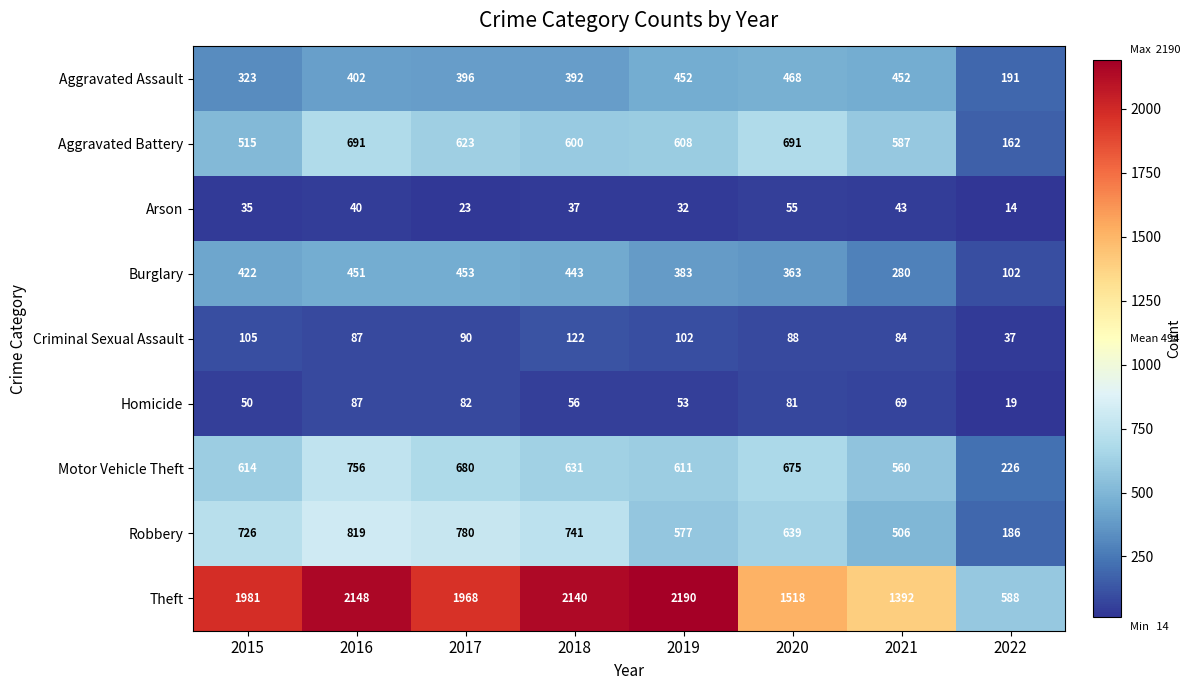

At 2021, list the series in order from smallest to largest.

Arson, Homicide, Criminal Sexual Assault, Burglary, Aggravated Assault, Robbery, Motor Vehicle Theft, Aggravated Battery, Theft